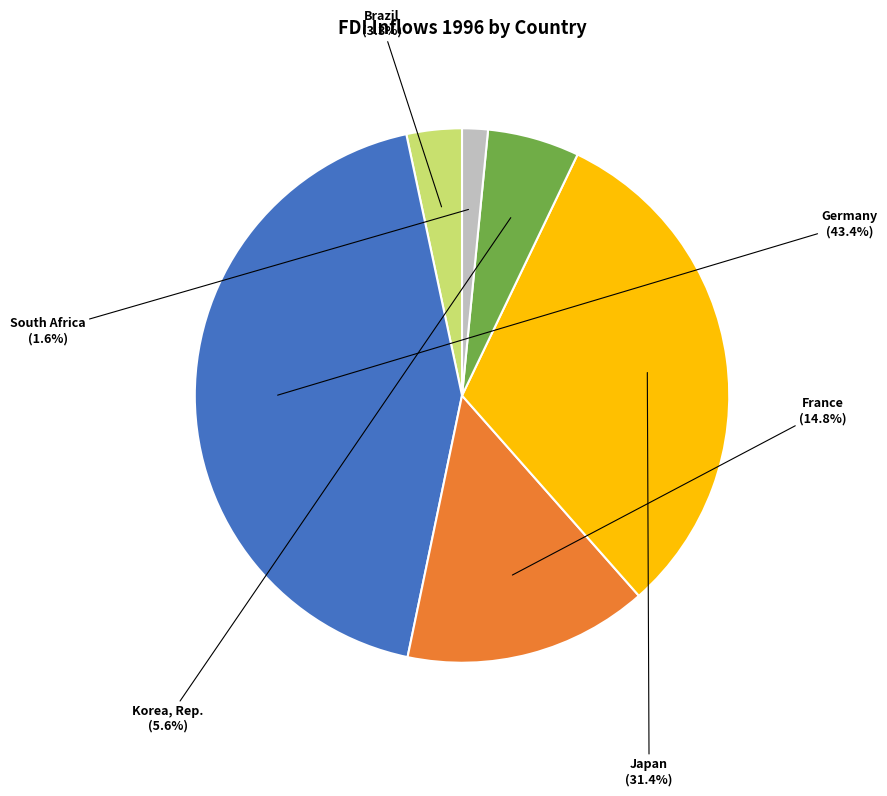

To the nearest percent, what percentage of the pie is South Africa?

2%